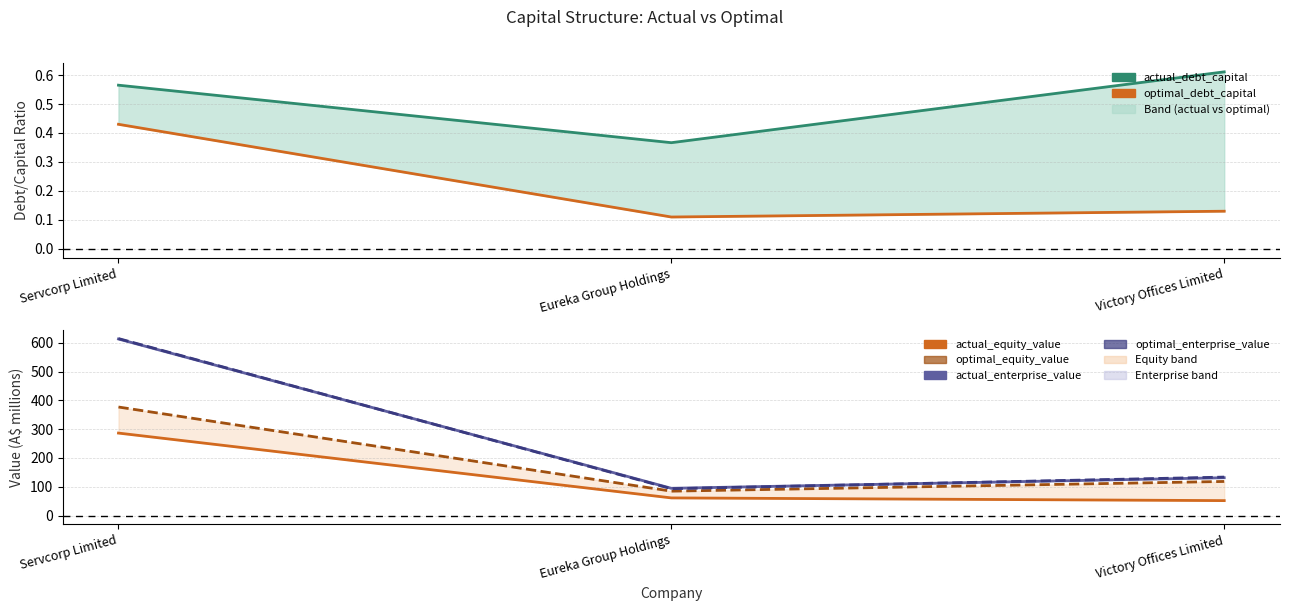

What is the value of the actual_enterprise_value point at the 2nd from the left?

94.8